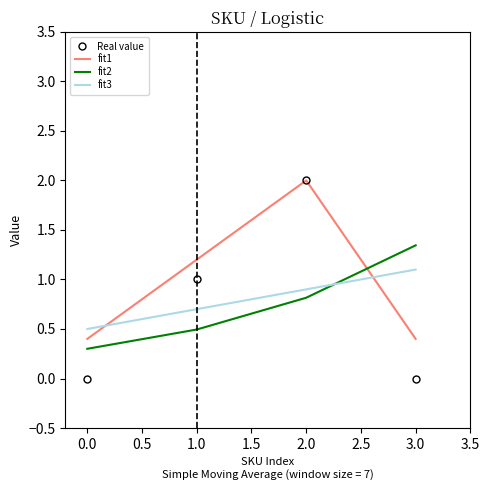

What is the highest value of the Real value series?

2.0